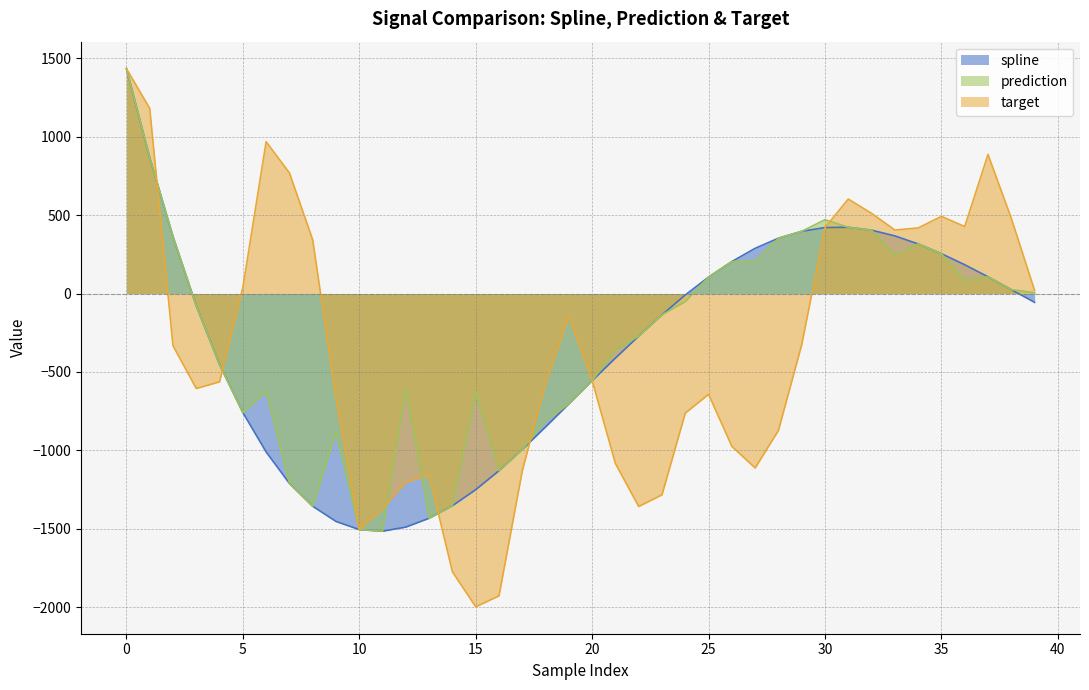

Which series has the widest spread of values?

target